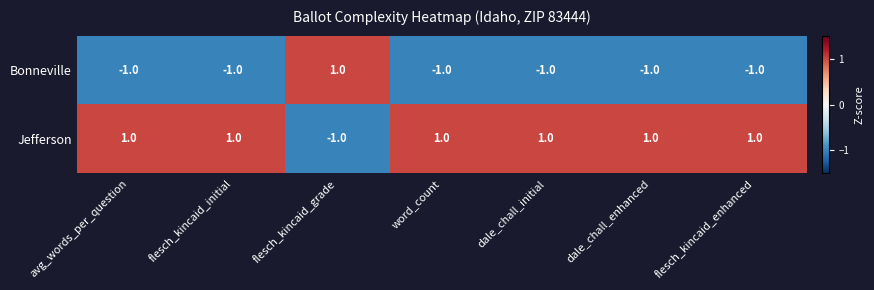

Which category has the lowest value in the Jefferson series?

flesch_kincaid_grade